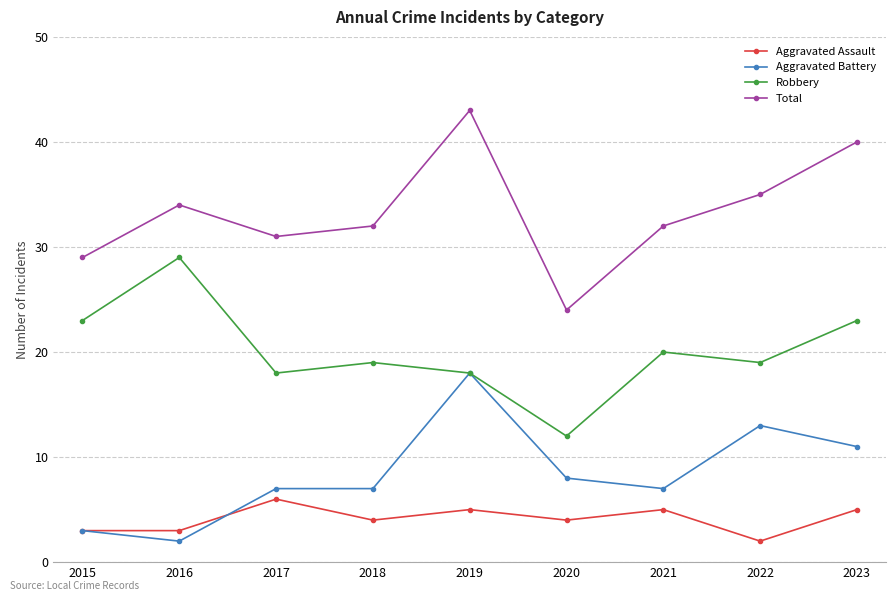

Is it true that Aggravated Battery equals 4 at 2021?

False